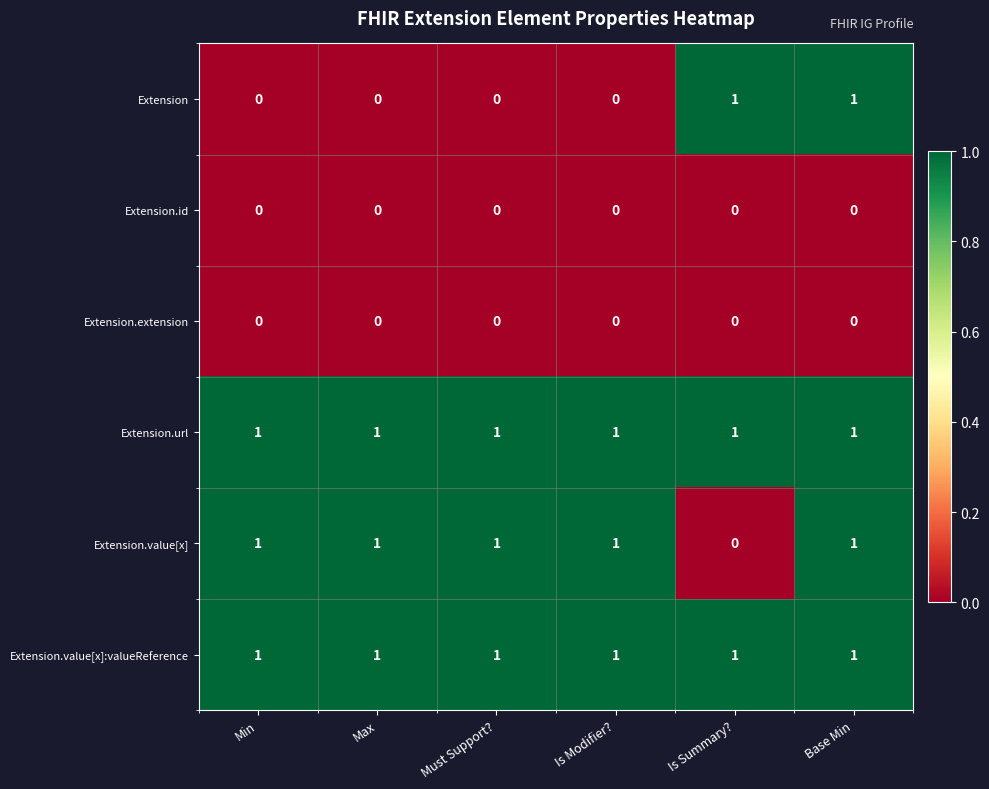

Is it true that Extension equals 1 at Base Min?

True